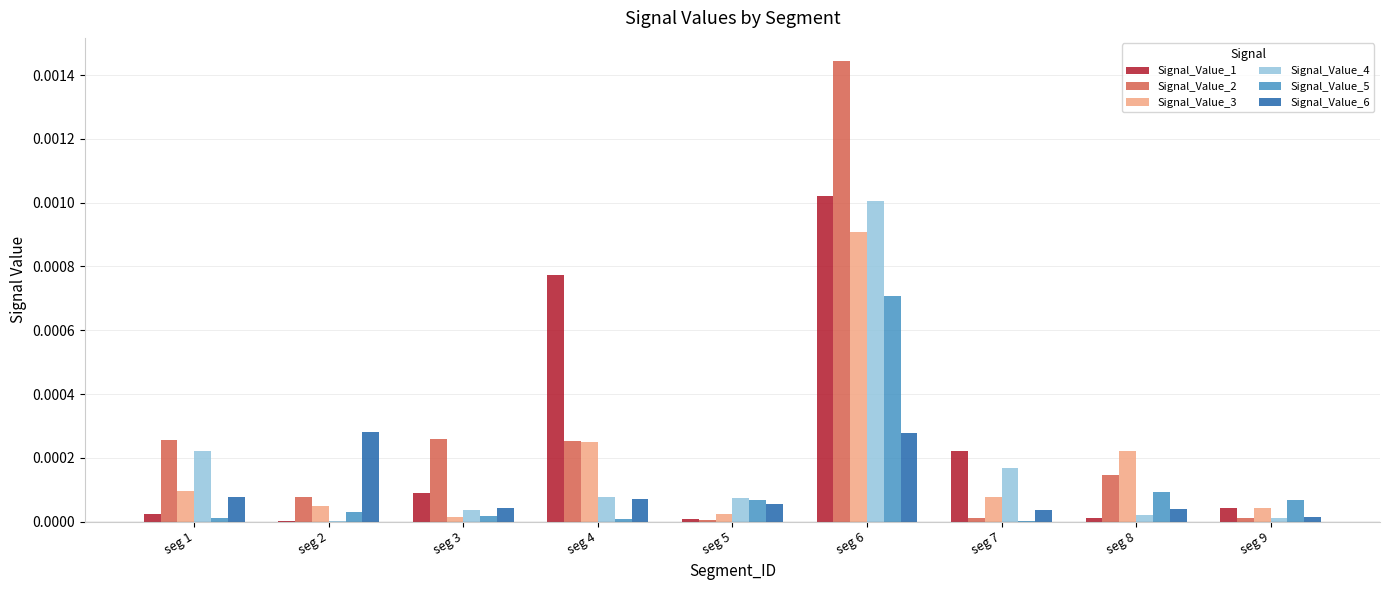

How many distinct data groups are displayed?

6